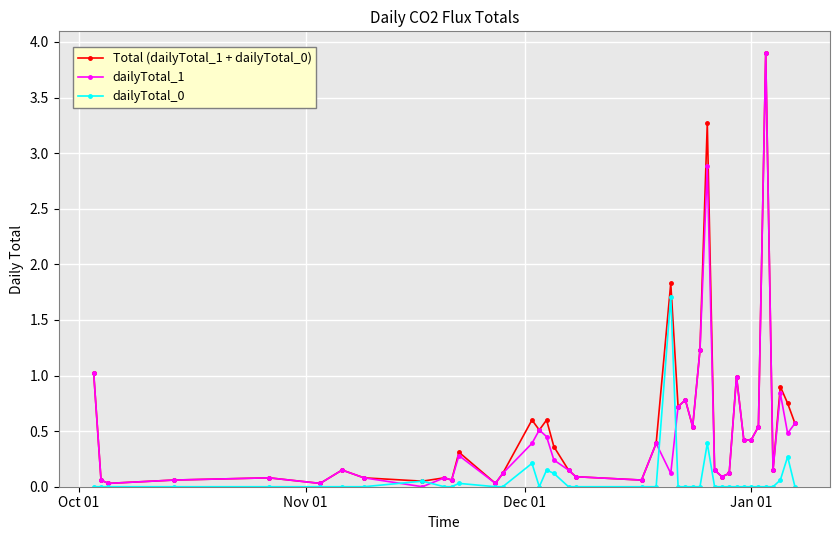

True or false: Total (dailyTotal_1 + dailyTotal_0) has more than 2 interior local peaks.

True